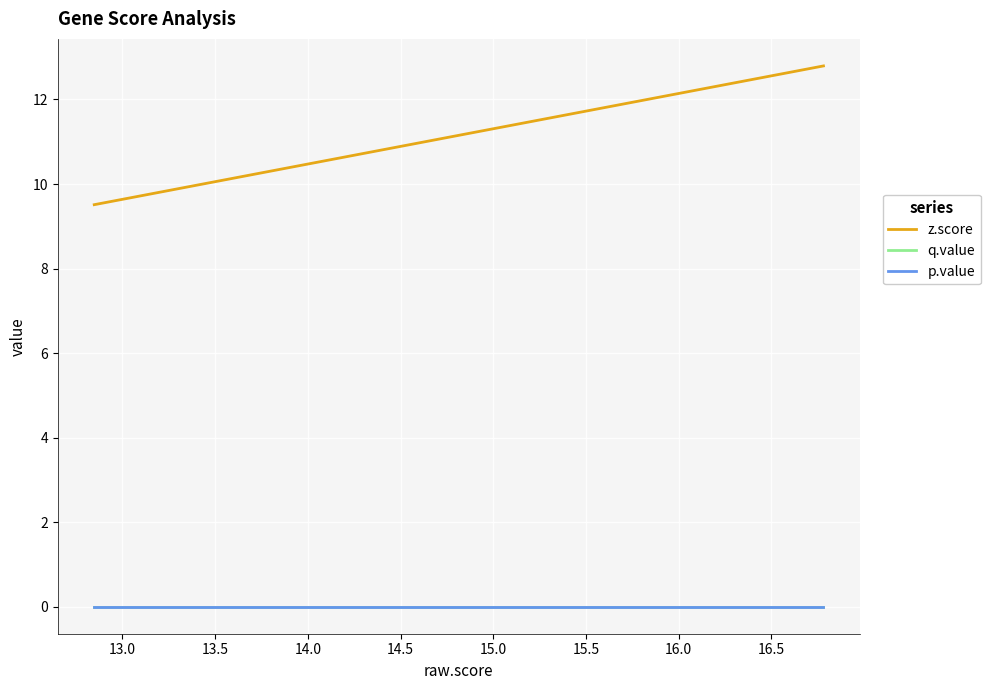

Does the chart display data point markers on the line(s)?

No